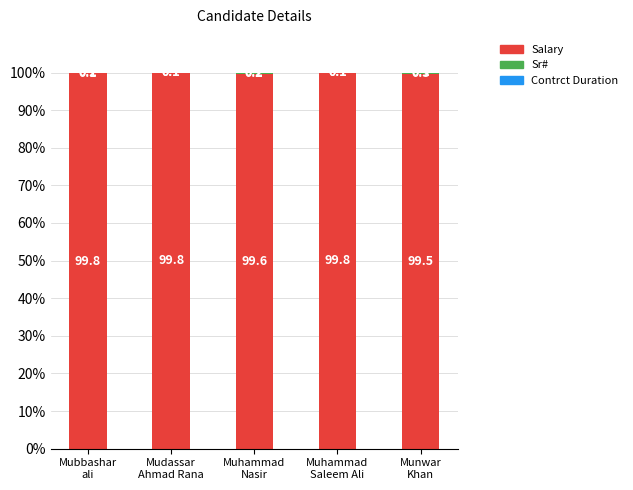

What is the maximum value for Salary?

99.8